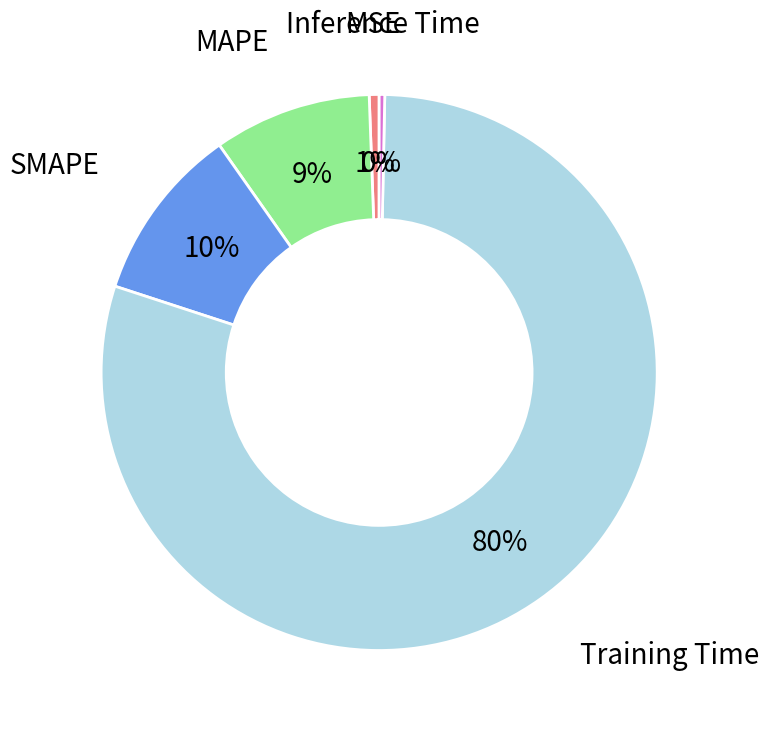

To the nearest percent, what percentage of the pie is MSE?

1%